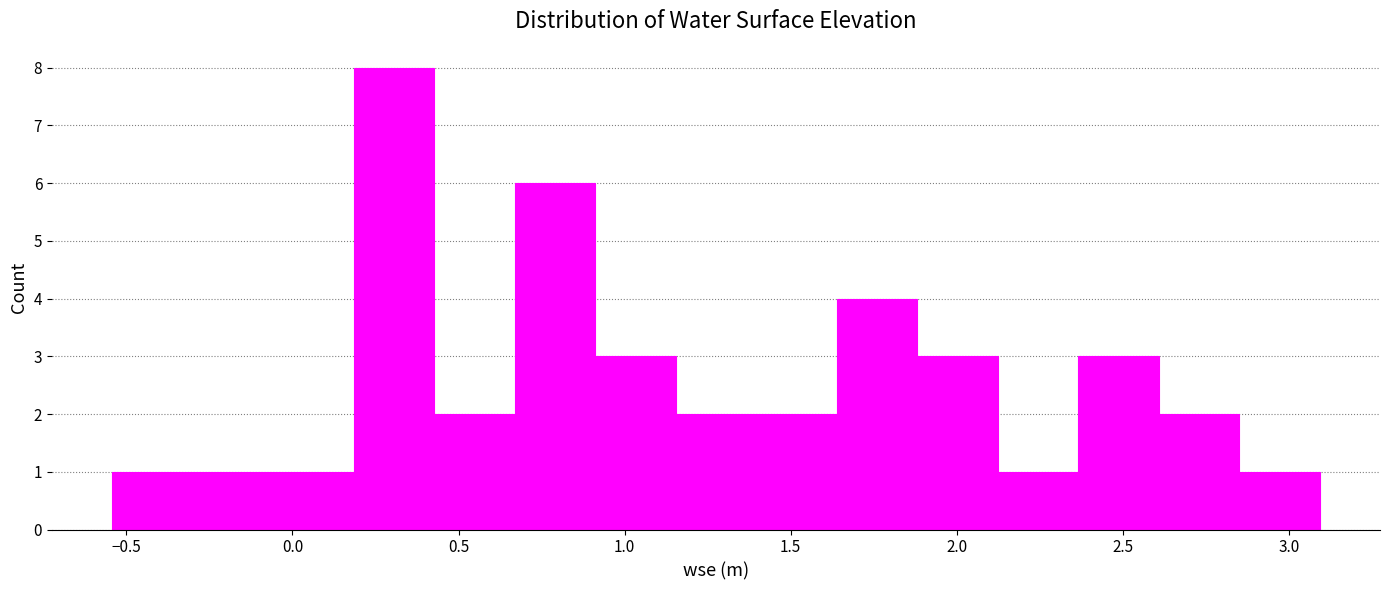

How tall is the bar that spans -0.05 to 0.20 on the x-axis? Neither the bar edges nor the heights are printed on the chart, so give them approximately, as read against the axes.

1